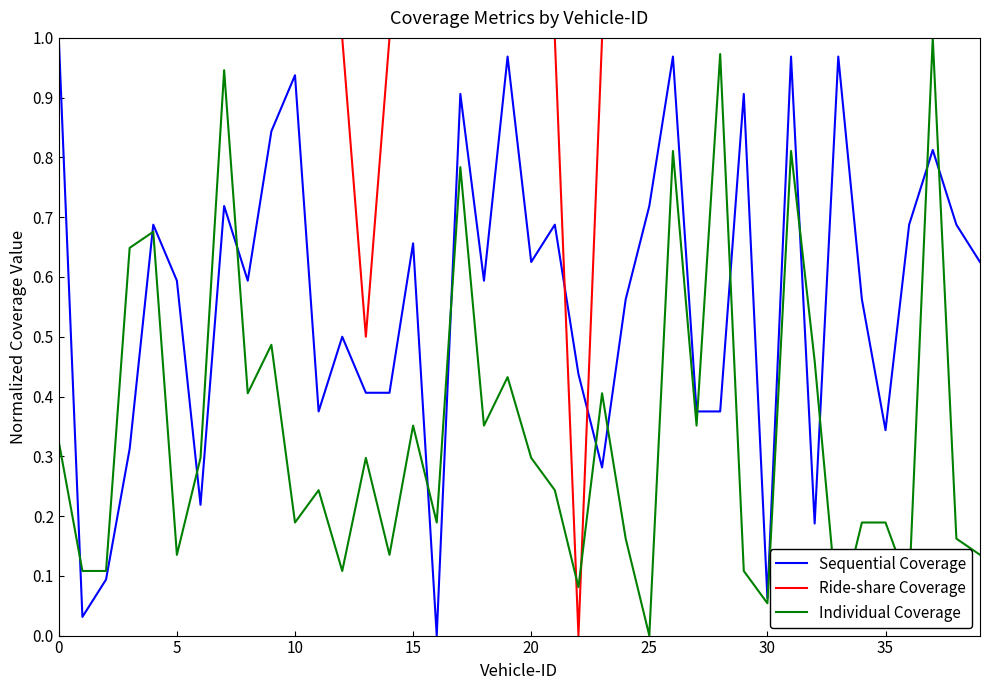

List the series in order of their overall mean, highest first.

Ride-share Coverage, Sequential Coverage, Individual Coverage